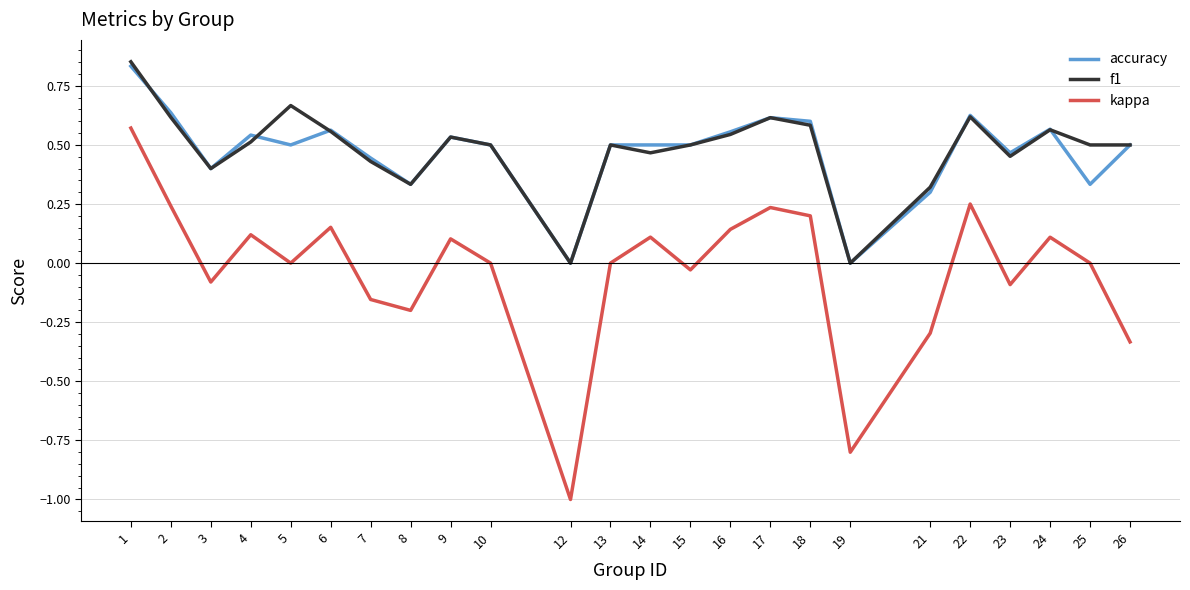

At which category does f1 reach its first local valley?

3